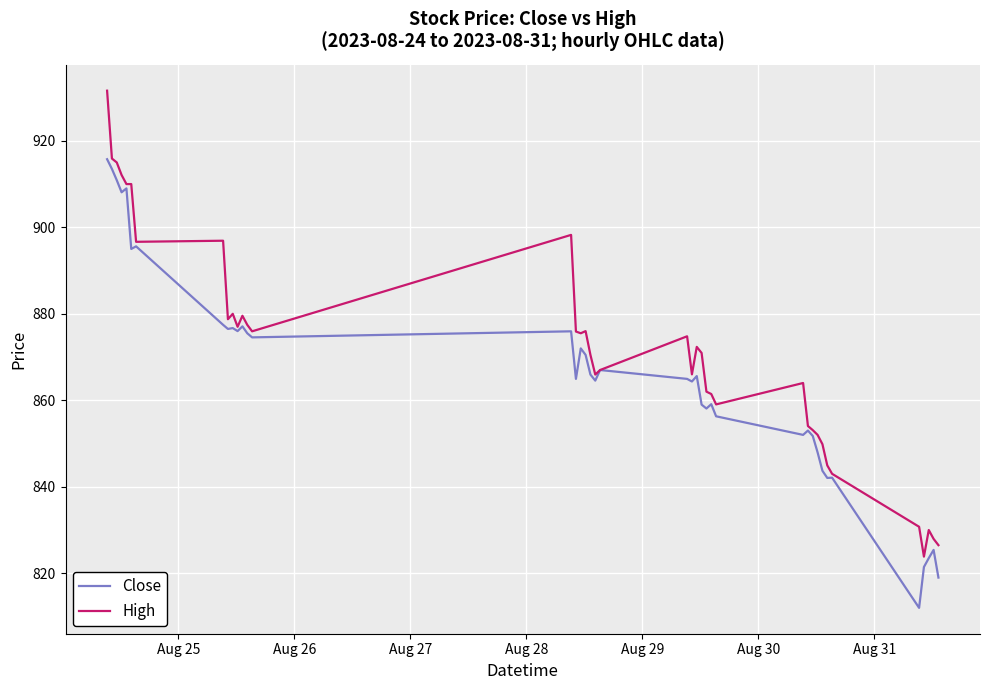

Which series has the largest total across all categories?

High